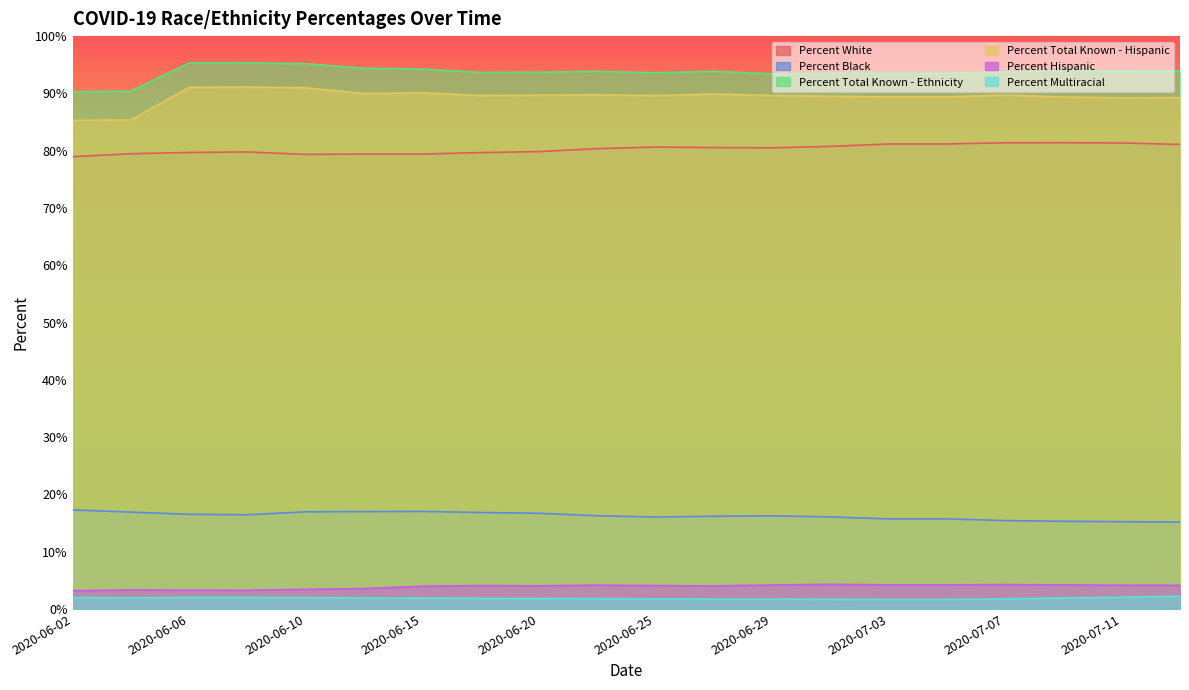

How many values in the Percent Total Known - Ethnicity series exceed 93?

18